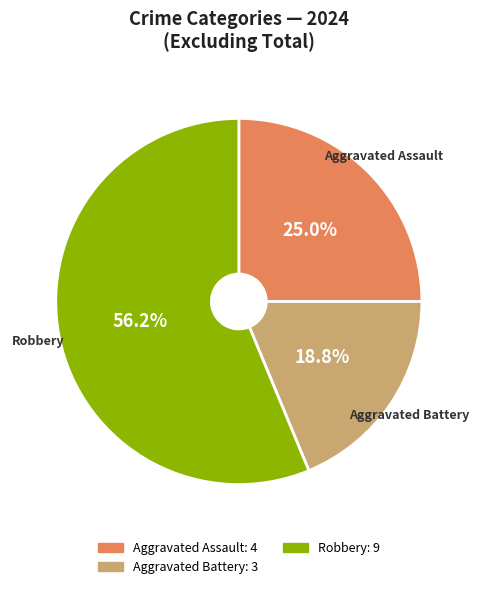

Is there any slice that represents more than half of the pie?

Yes